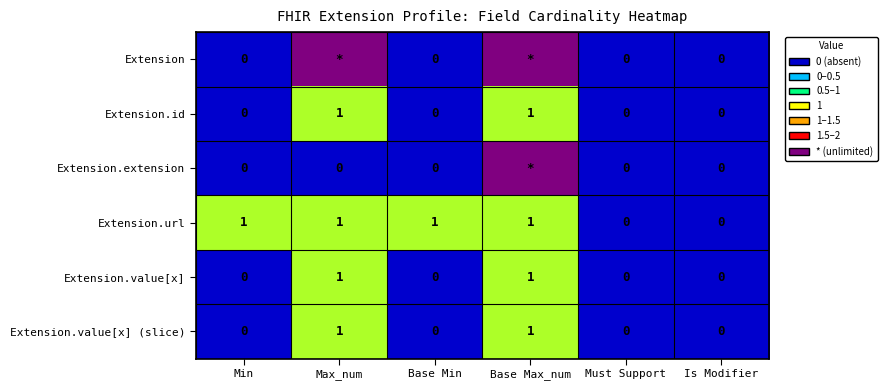

Count the Extension.url values in the range 0 to 1.

6